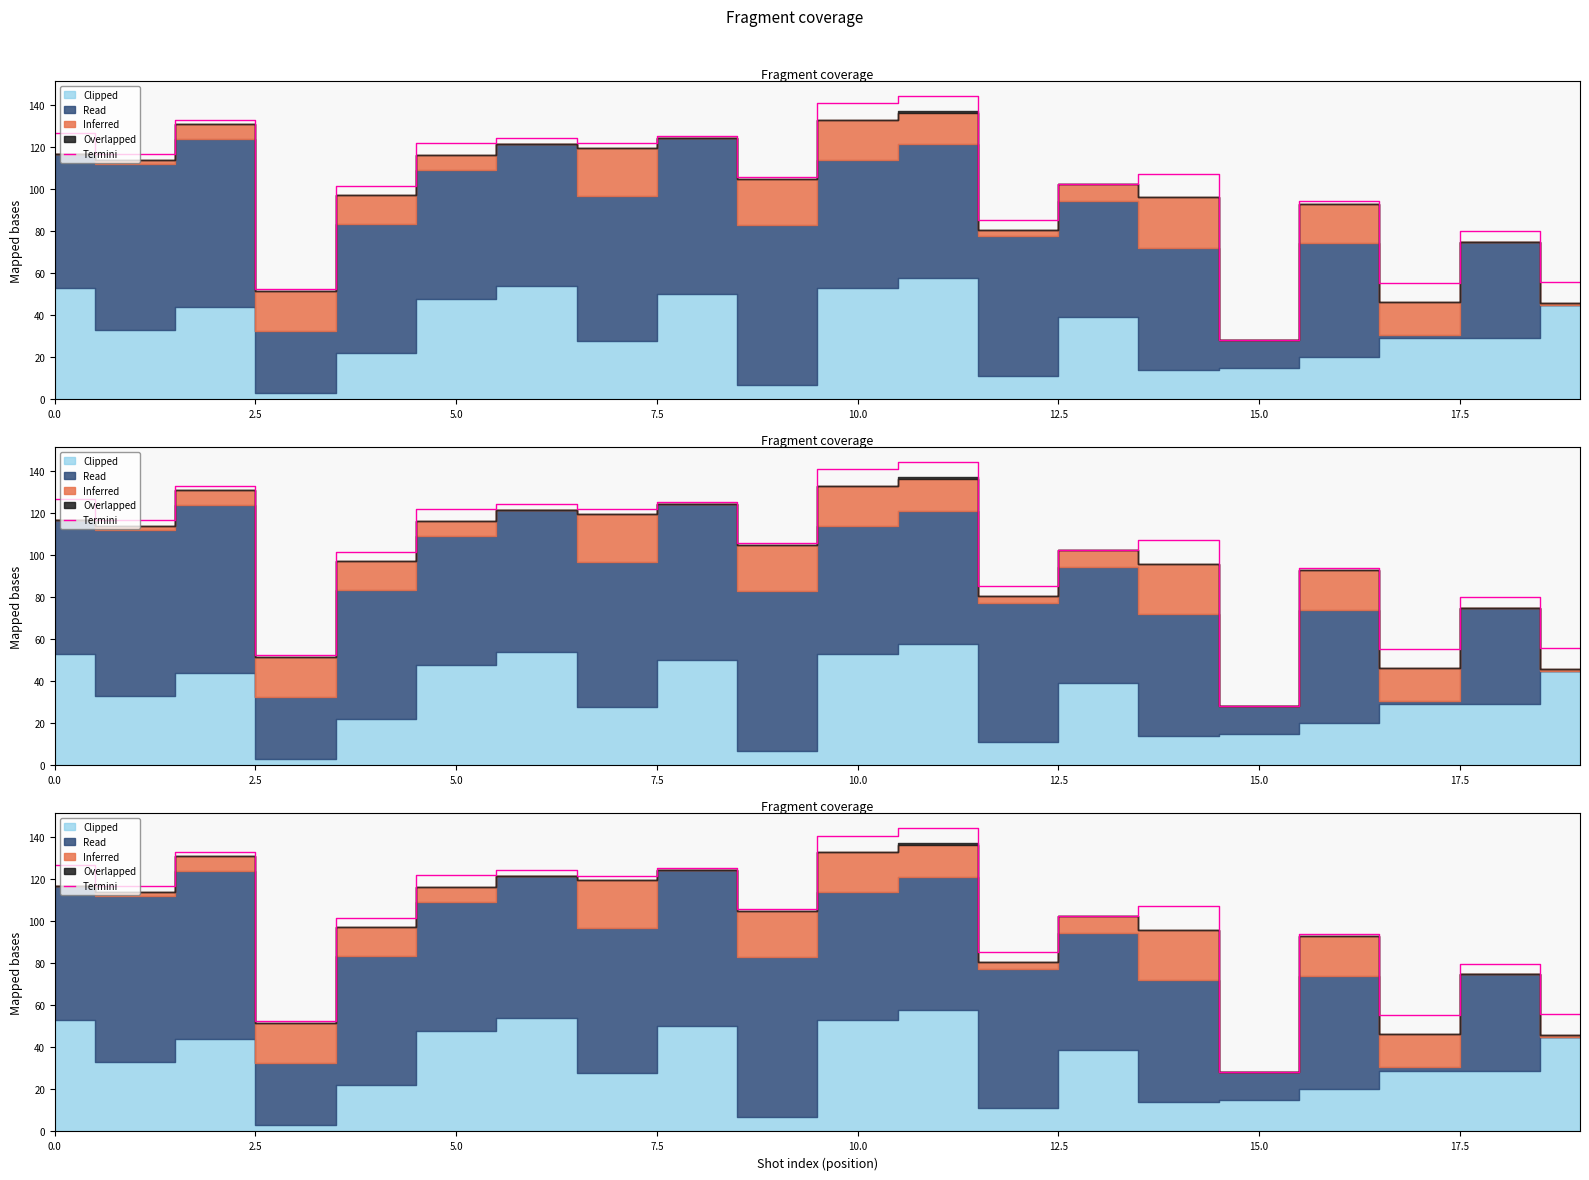

What is the label of the 7th point from the right?

13